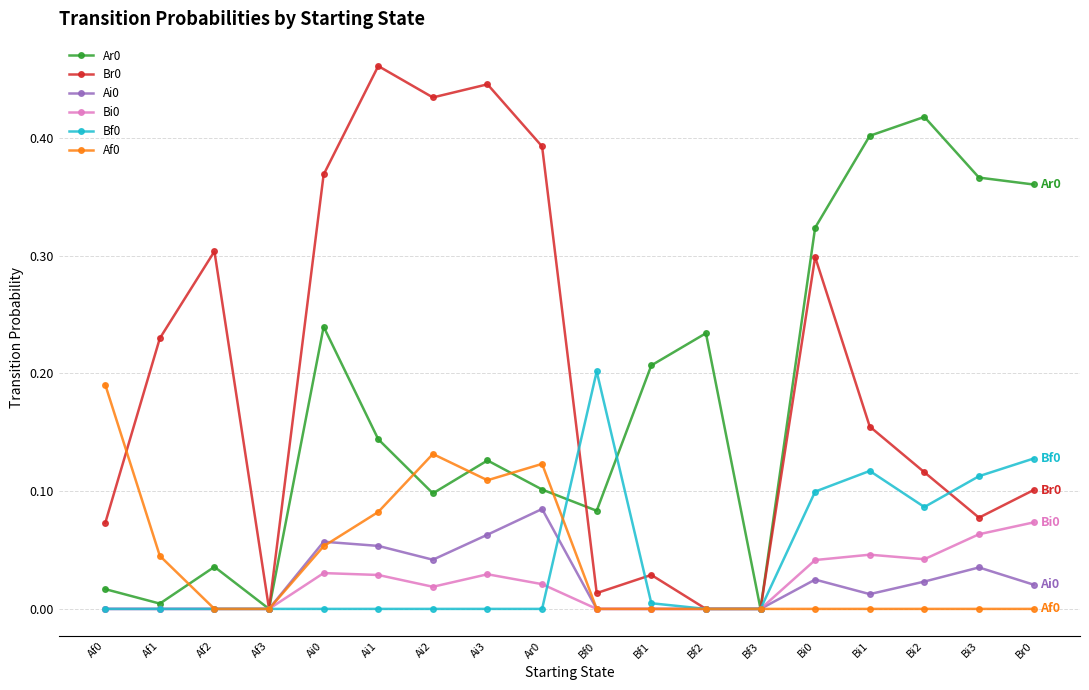

What is the label of the 4th point from the right?

Bi1